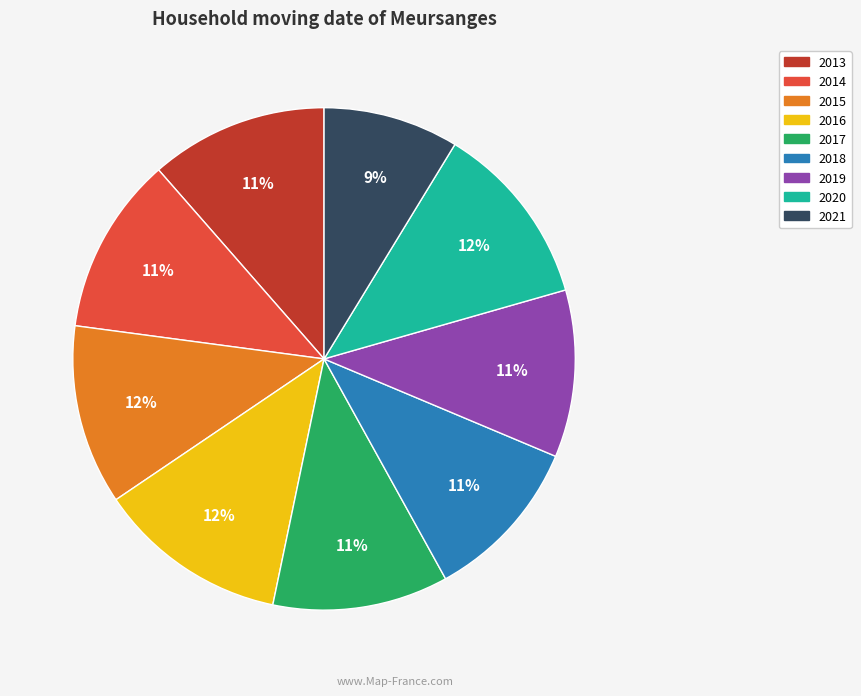

Is it true that 2020 is 12% of the pie?

True